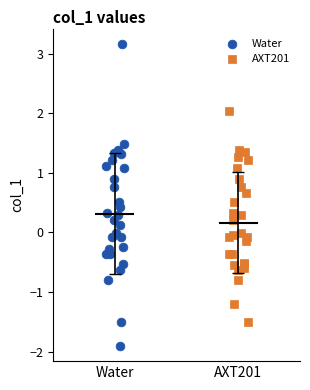

Which series contains the highest Y value?

Water